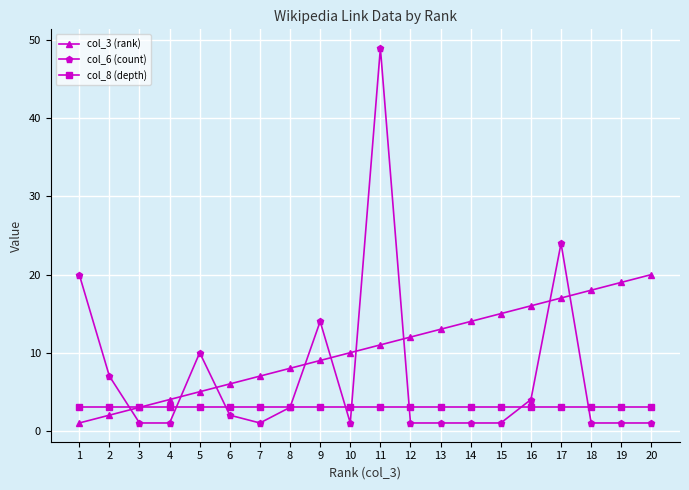

Which series has the largest range (max minus min)?

col_6 (count)